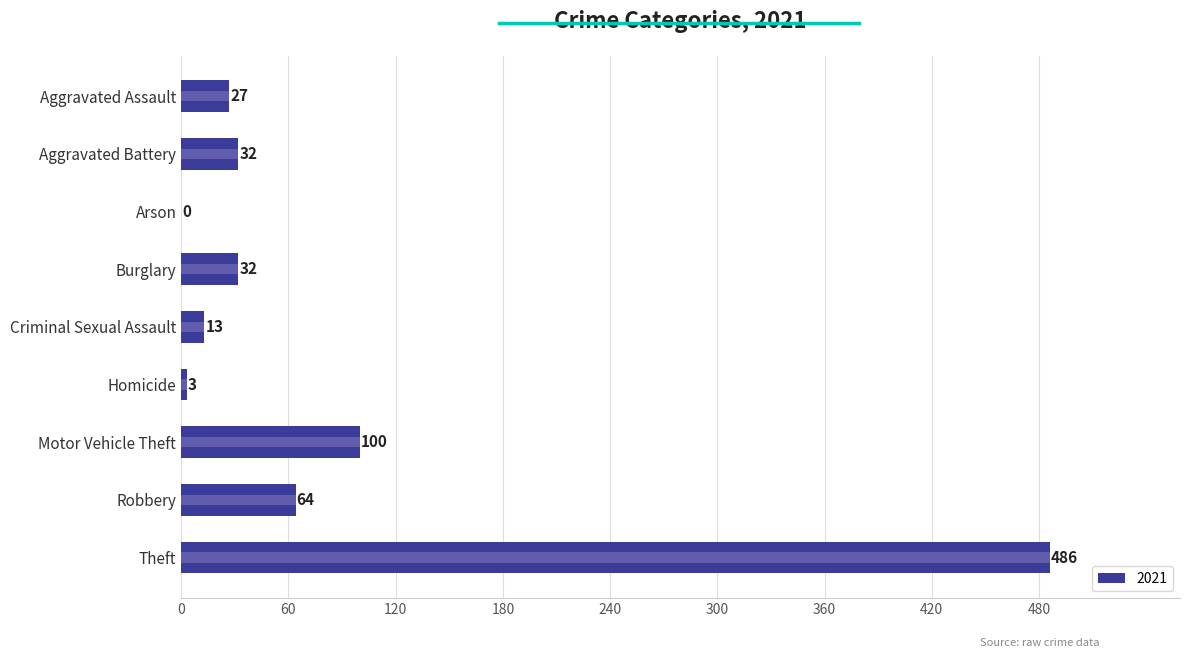

Between Aggravated Battery and Theft, which is larger?

Theft